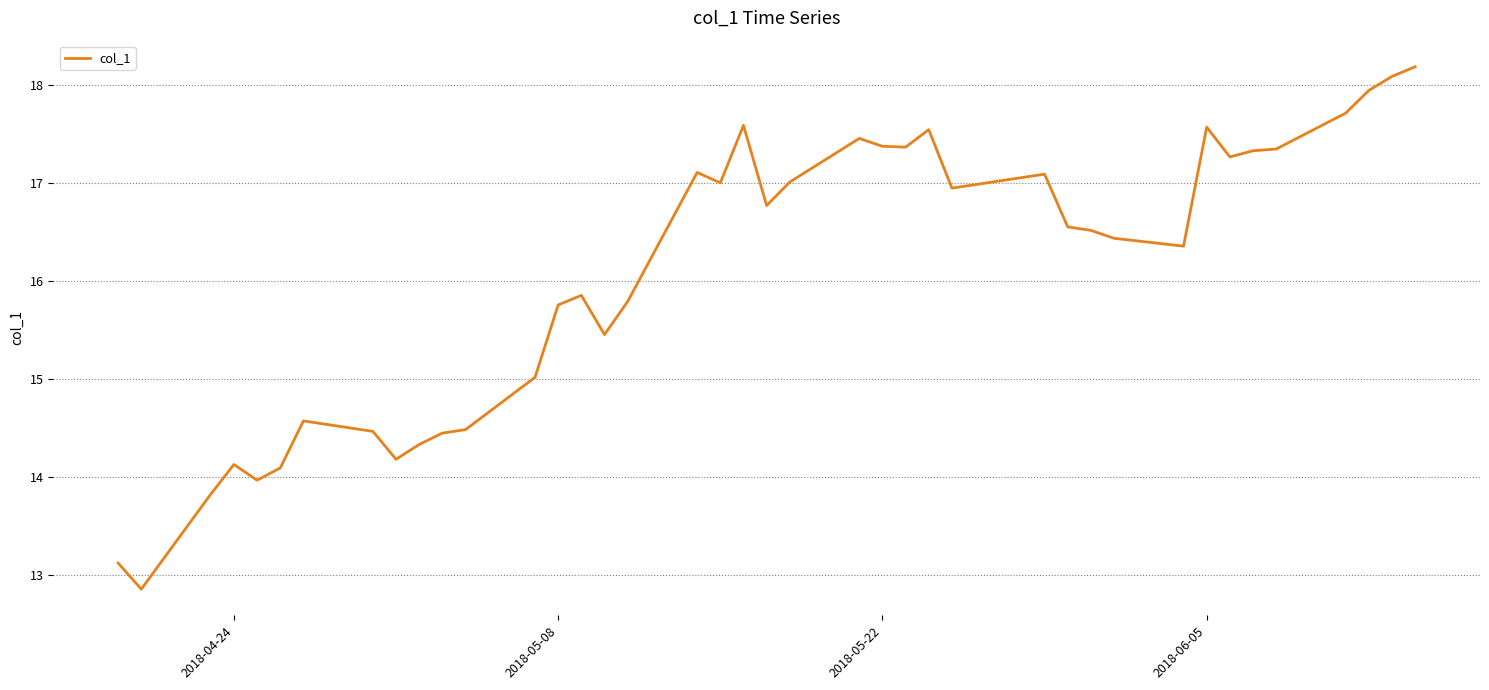

Does the chart have visible grid lines?

Yes